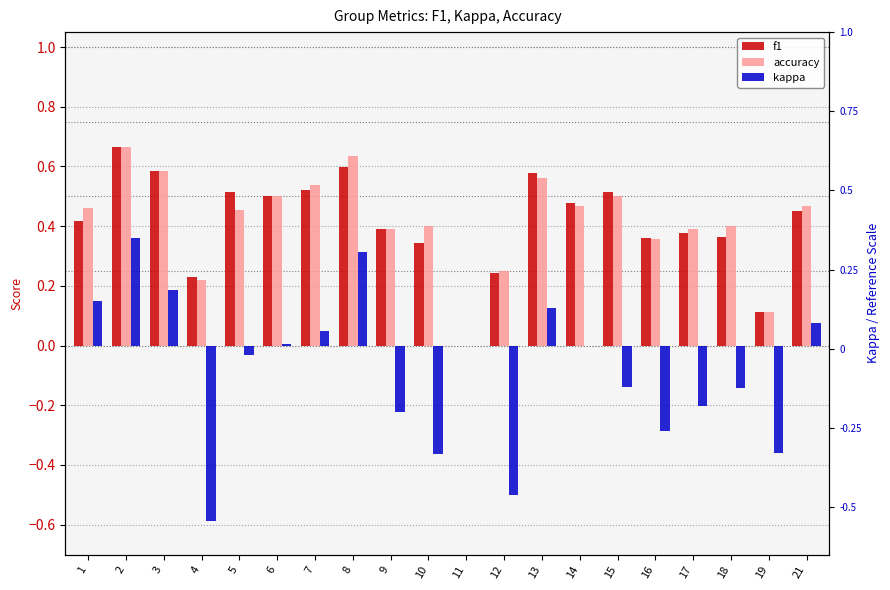

How many bars are there in total?

60